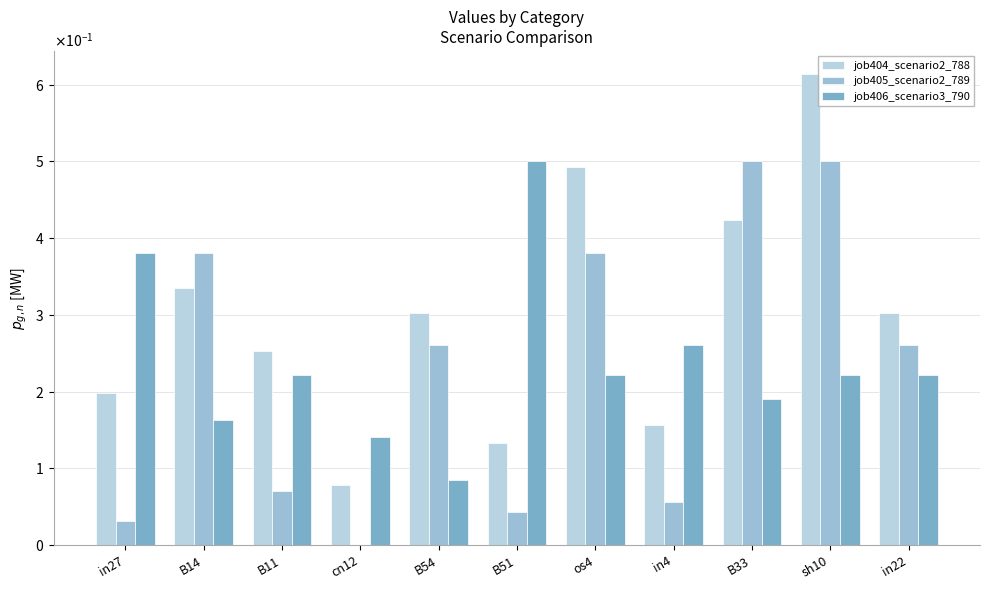

What is the maximum value for job405_scenario2_789?

0.5